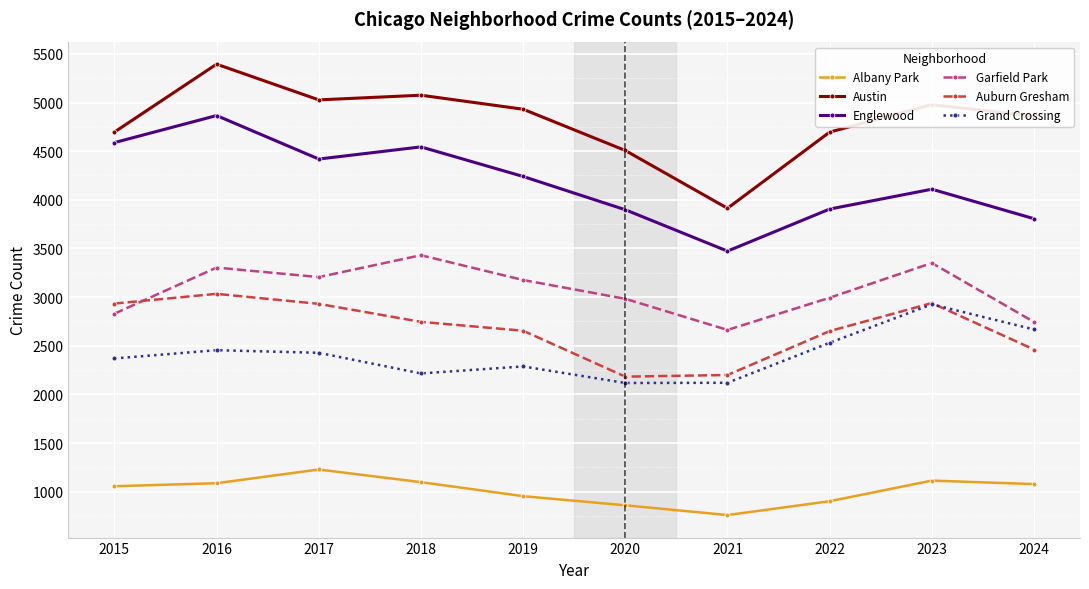

At which label does Auburn Gresham reach its peak?

2016